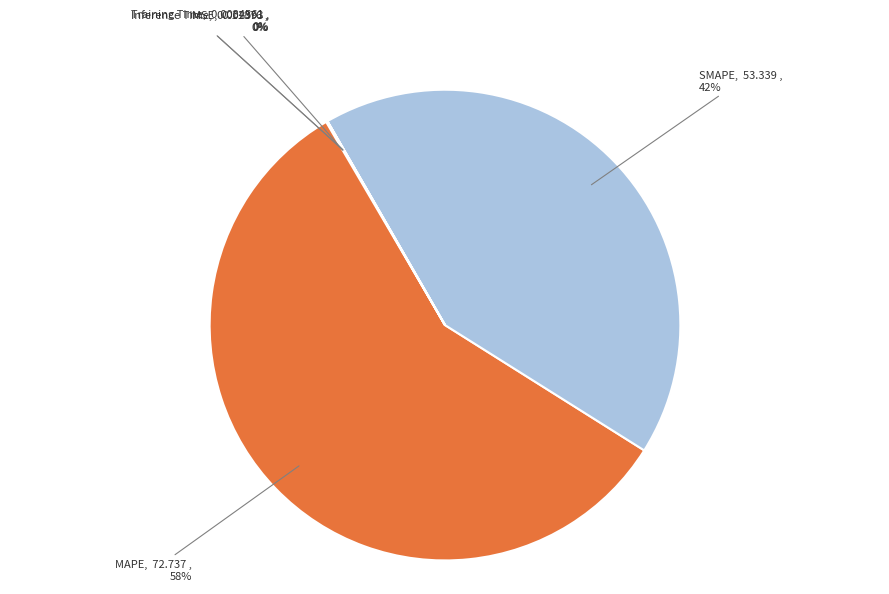

What is the majority slice?

MAPE